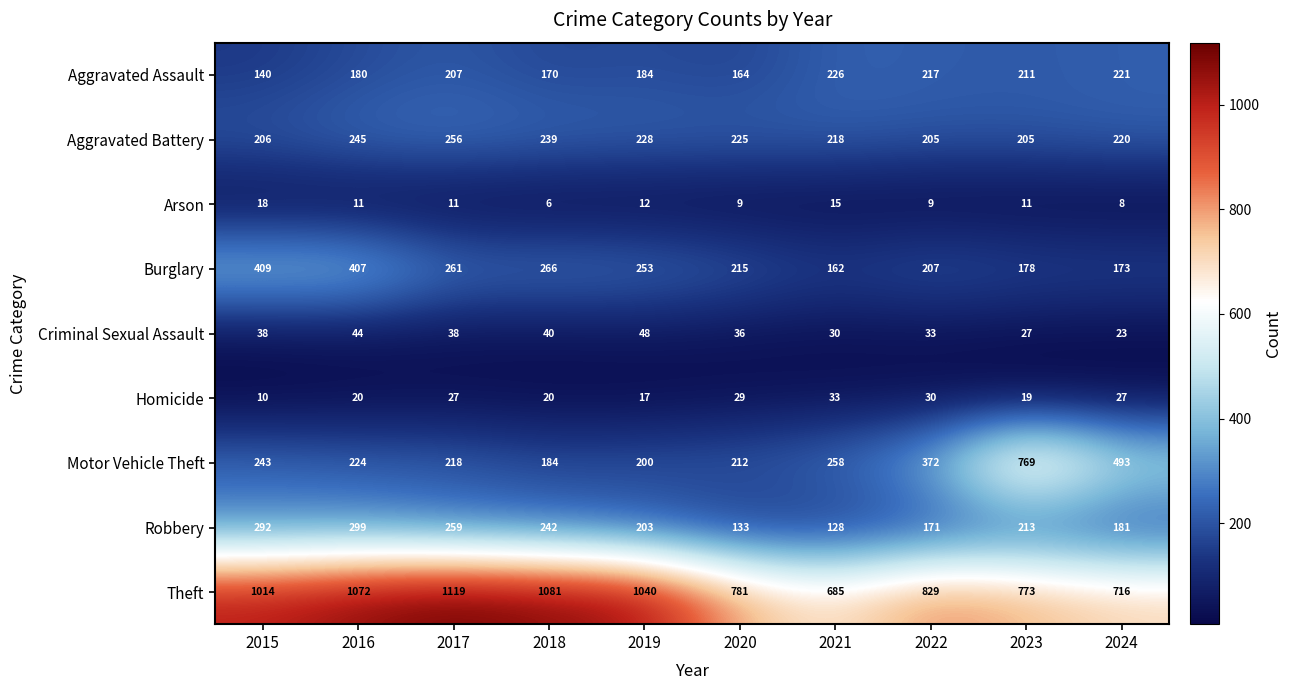

Which series has the largest range (max minus min)?

Motor Vehicle Theft